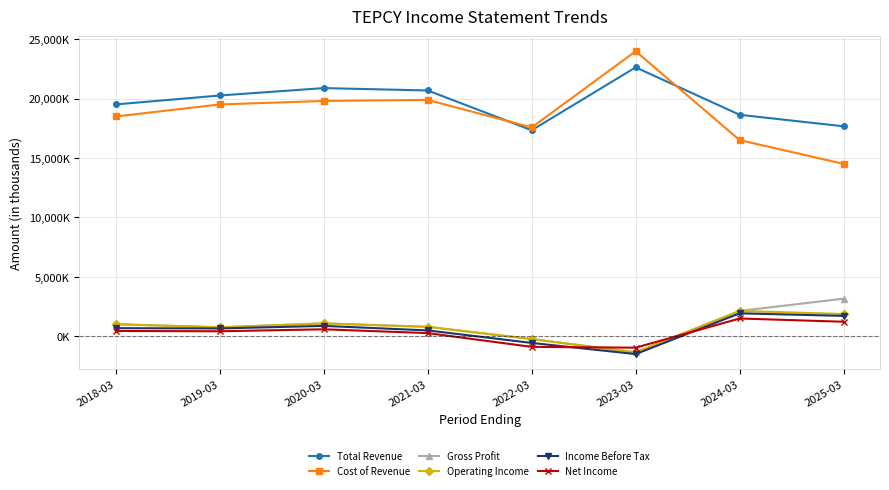

List the series in order of their peak value, highest first.

Cost of Revenue, Total Revenue, Gross Profit, Operating Income, Income Before Tax, Net Income